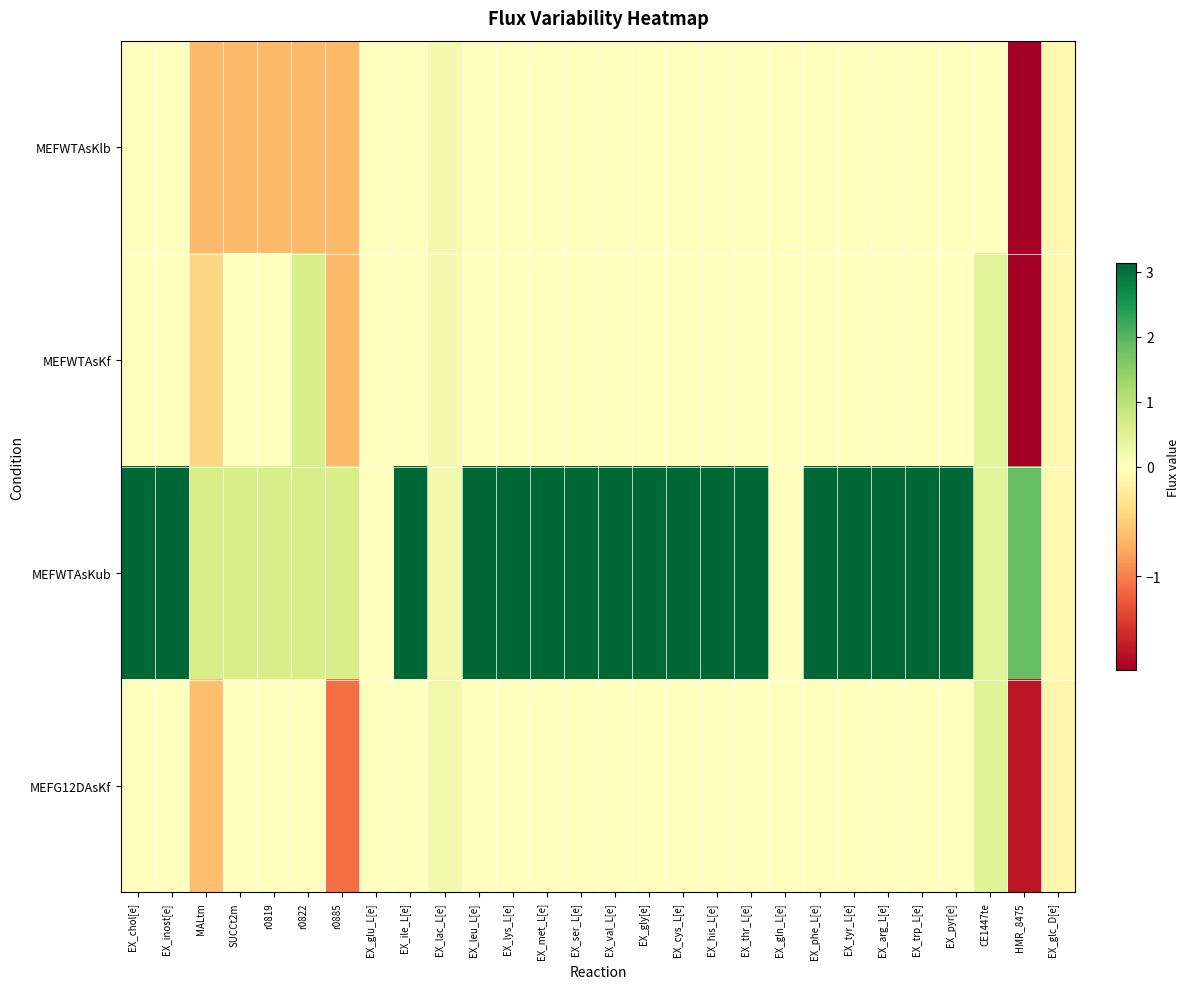

Rank the series by their maximum value, from lowest to highest.

MEFWTAsKlb, MEFG12DAsKf, MEFWTAsKf, MEFWTAsKub